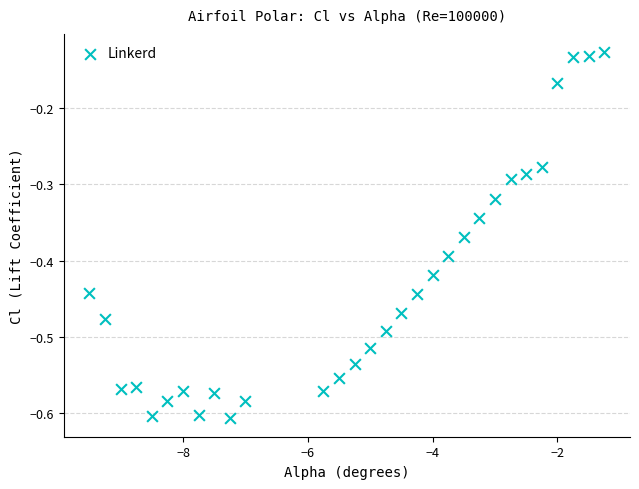

What is the range of Y values (max minus min)?

0.5